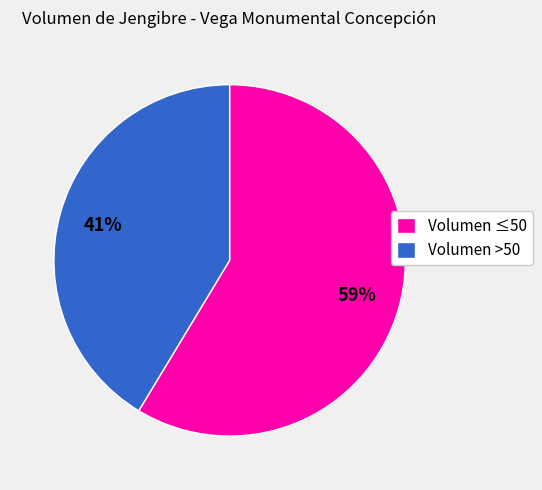

Do Volumen ≤50 and Volumen >50 together represent more than half of the pie?

Yes